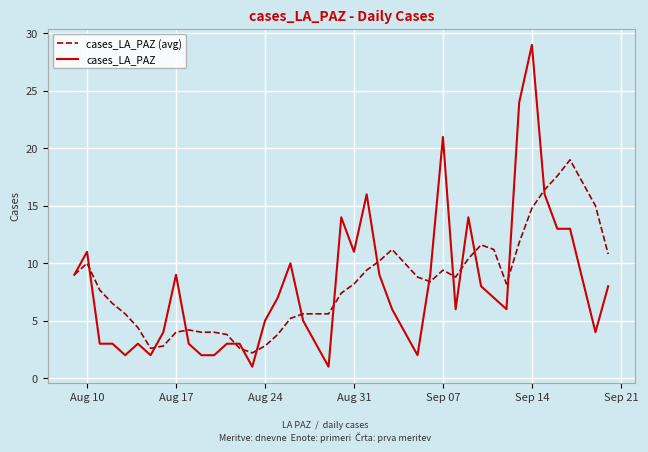

What is the greatest value displayed?

29.0